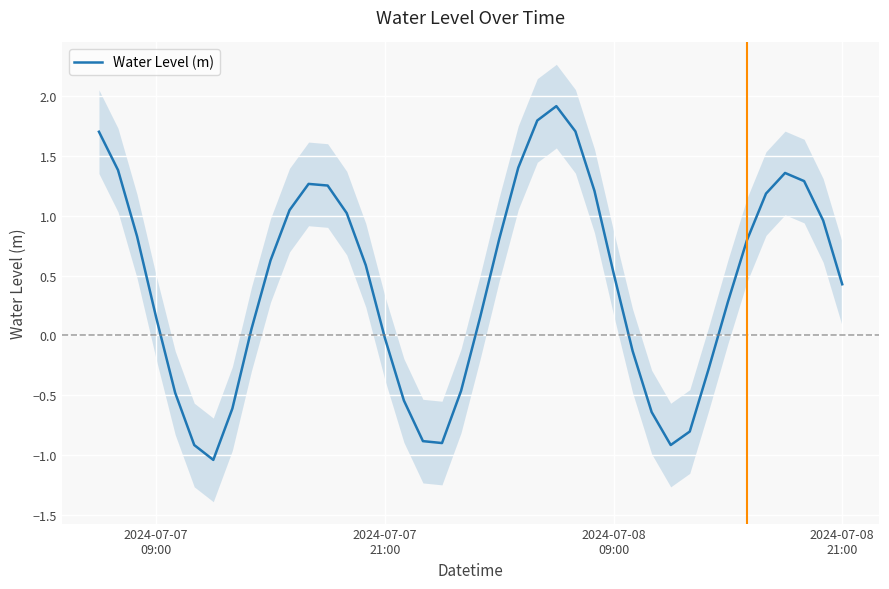

What is the difference between the second highest and minimum values?

2.8